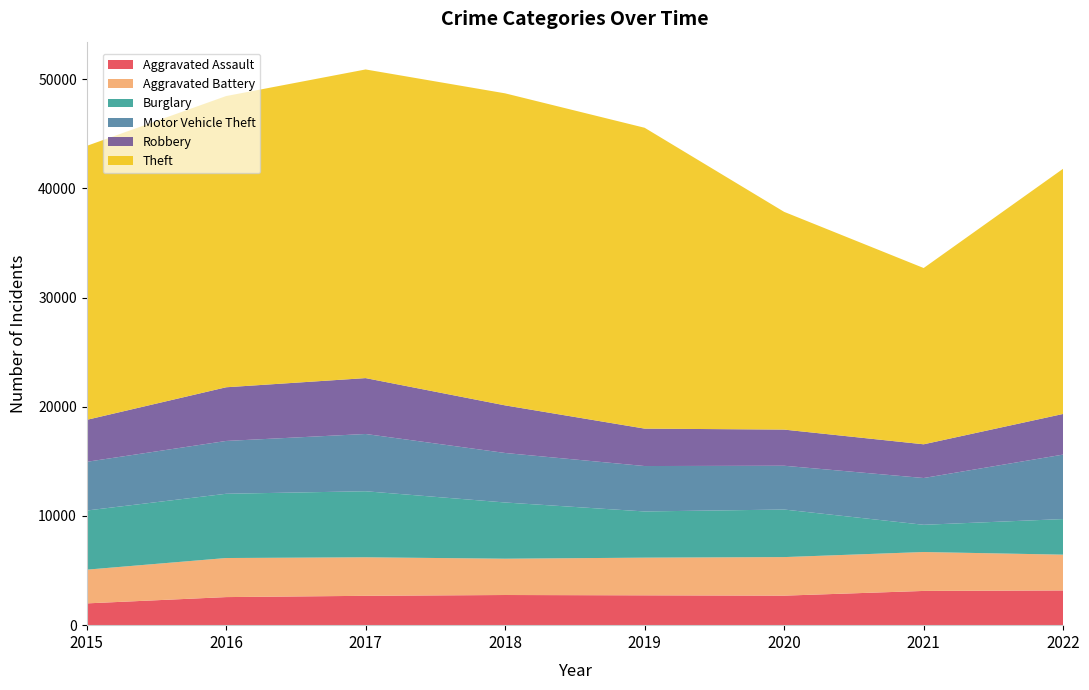

Reading left to right, extract all data points from this chart.

Aggravated Assault: 2015=1994	2016=2571	2017=2688	2018=2762	2019=2732	2020=2703	2021=3135	2022=3180
Aggravated Battery: 2015=3088	2016=3578	2017=3528	2018=3325	2019=3451	2020=3531	2021=3564	2022=3277
Burglary: 2015=5416	2016=5884	2017=6048	2018=5148	2019=4231	2020=4356	2021=2493	2022=3260
Motor Vehicle Theft: 2015=4460	2016=4837	2017=5245	2018=4534	2019=4159	2020=4010	2021=4284	2022=5906
Robbery: 2015=3841	2016=4916	2017=5117	2018=4359	2019=3427	2020=3310	2021=3088	2022=3722
Theft: 2015=25088	2016=26669	2017=28266	2018=28576	2019=27551	2020=19940	2021=16143	2022=22459